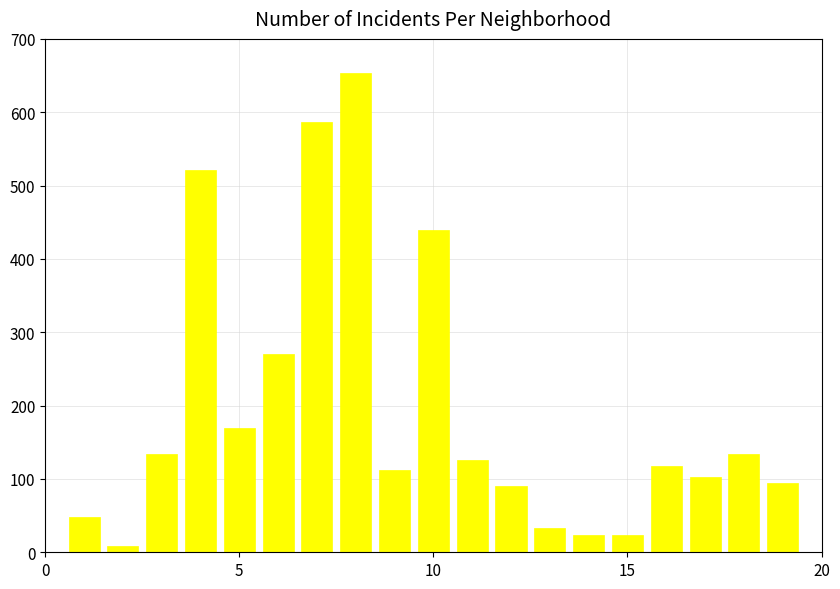

What is the difference between the second highest and minimum values?

578